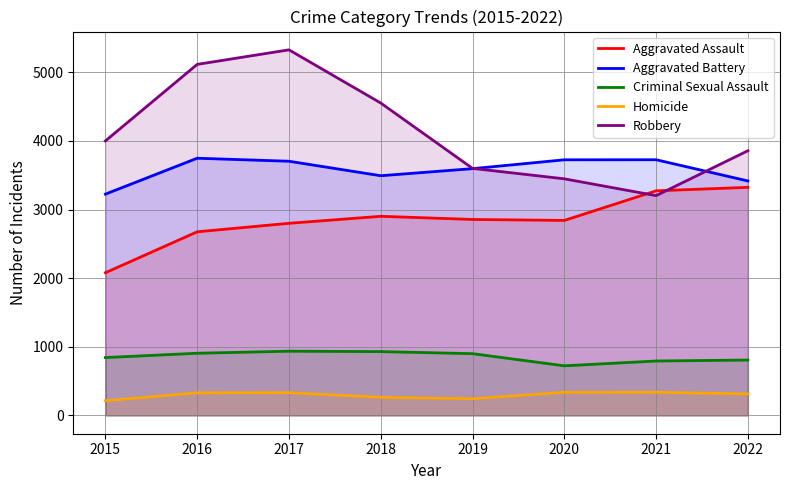

Which has a higher value, 2021 or 2020?

2021